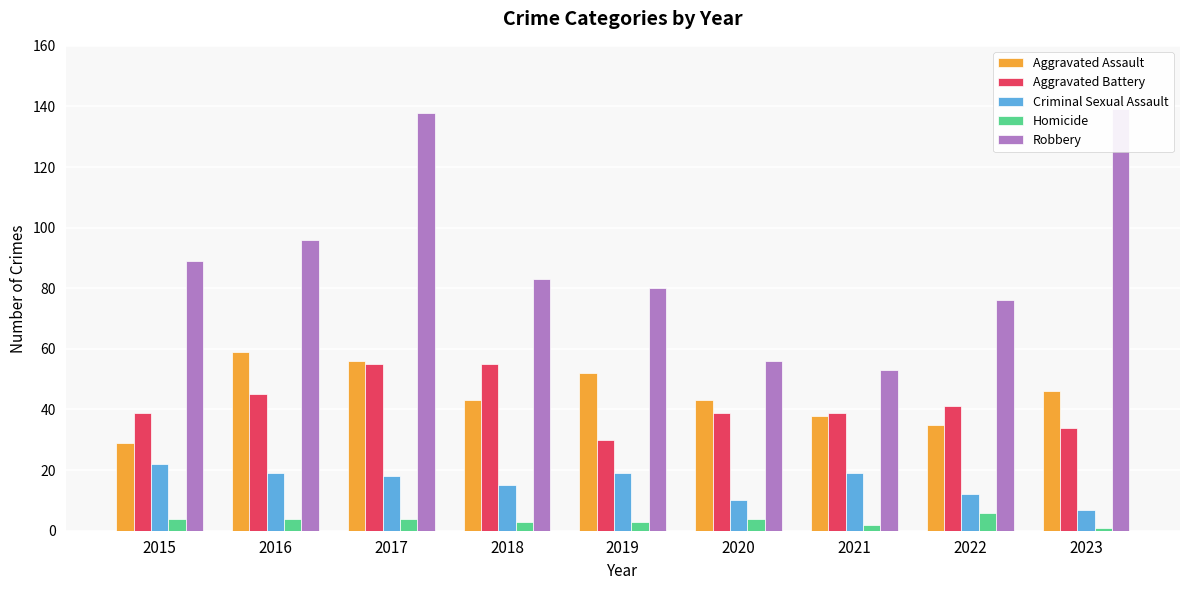

What is the sum of all Aggravated Battery values?

377